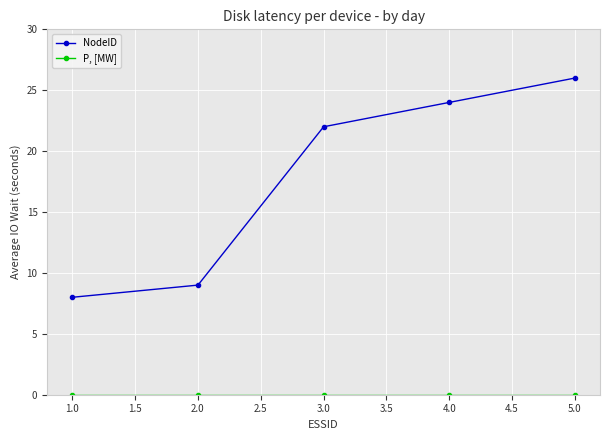

Which series has the widest spread of values?

NodeID